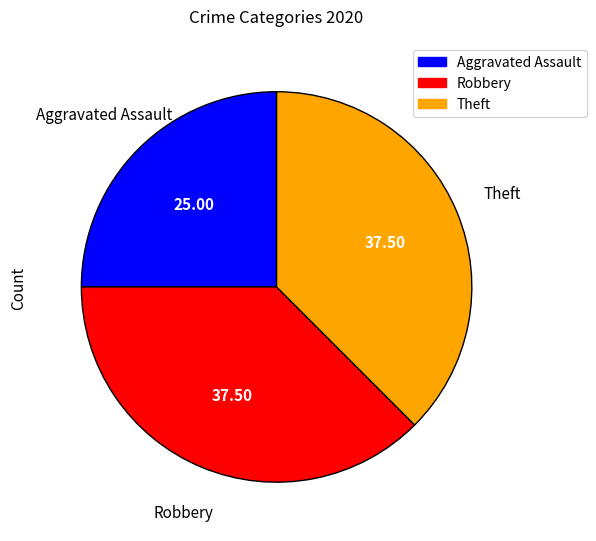

Count the number of slices in the pie.

3